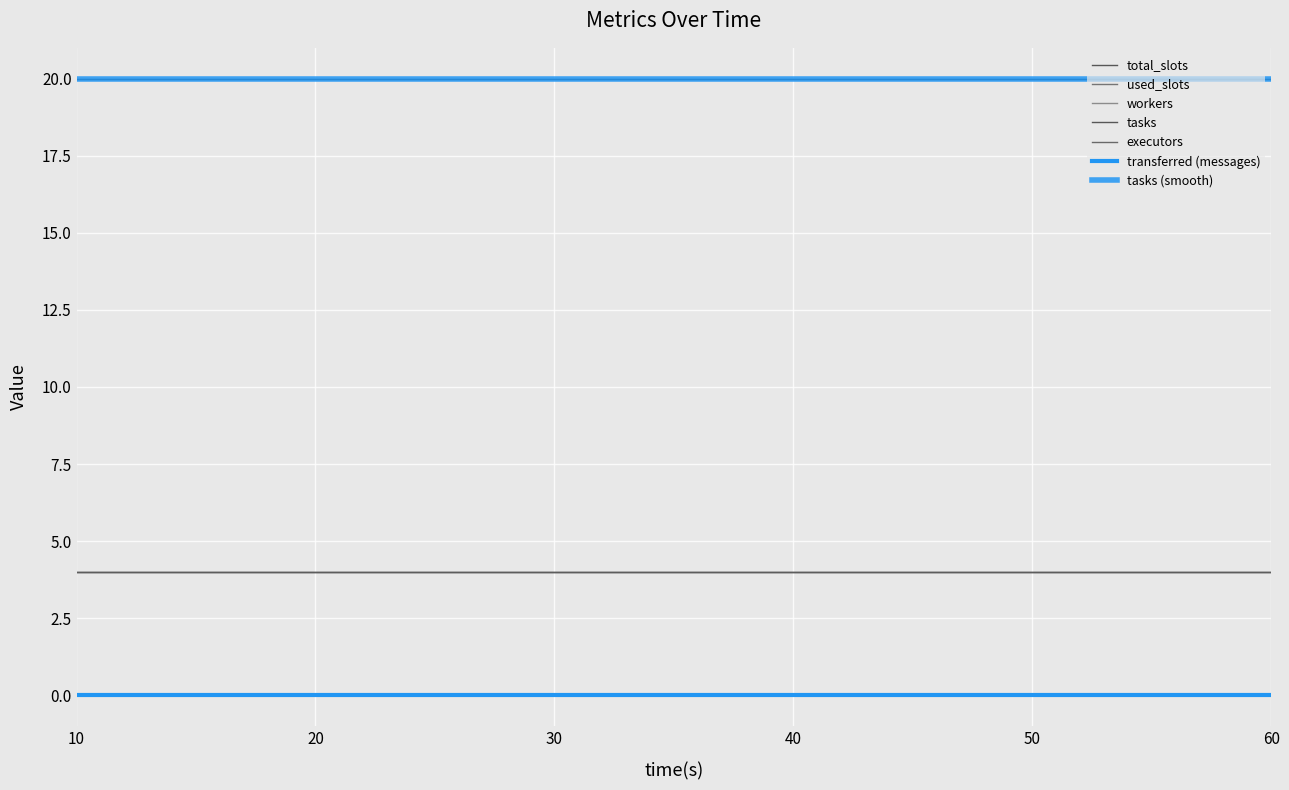

Which series has the largest total across all categories?

tasks